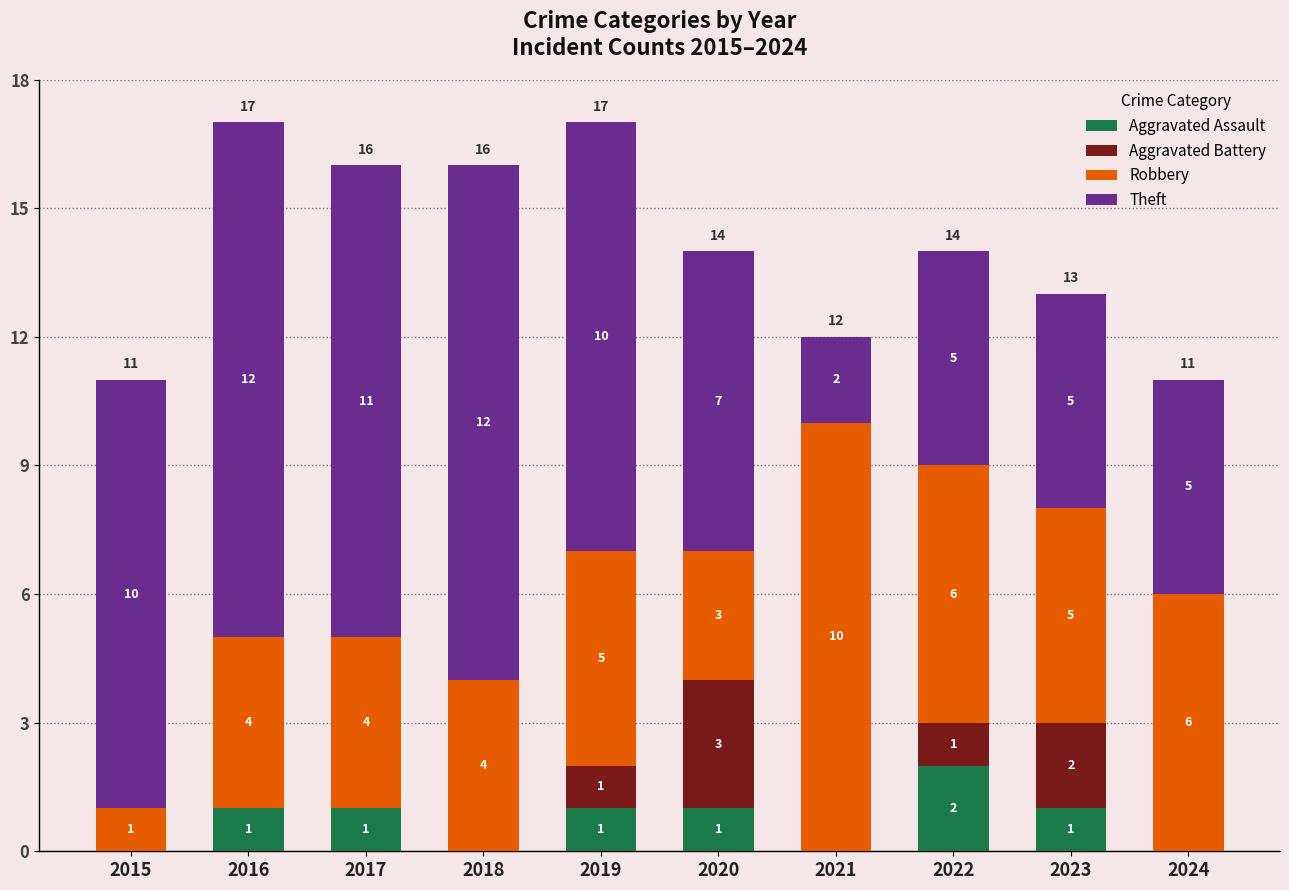

The Aggravated Assault series shows 3 at 2022. True or false?

False